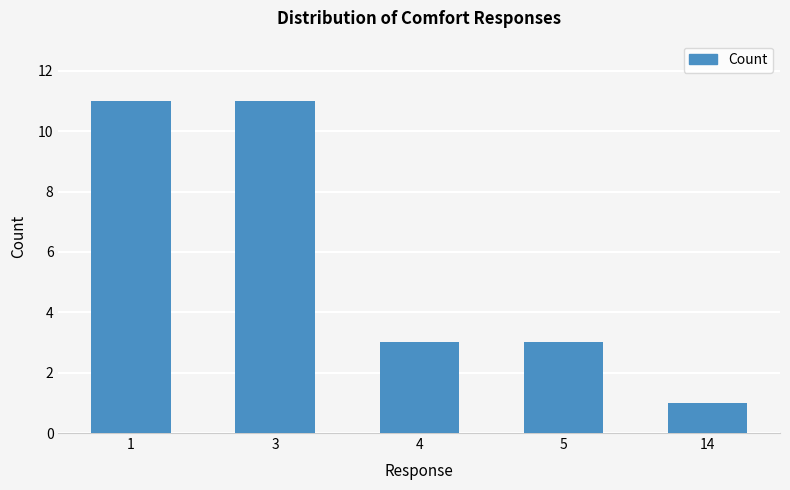

Reading left to right, extract all data points from this chart.

1=11	3=11	4=3	5=3	14=1